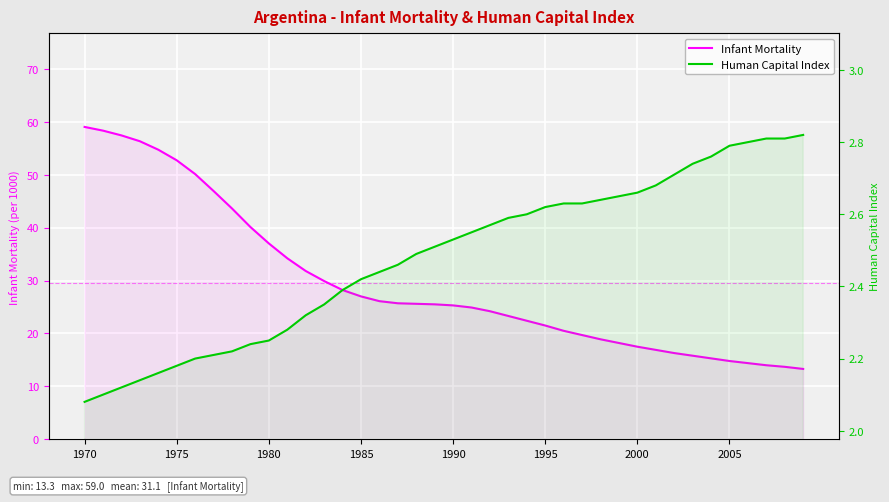

At which category is the sum across all series the highest?

1970